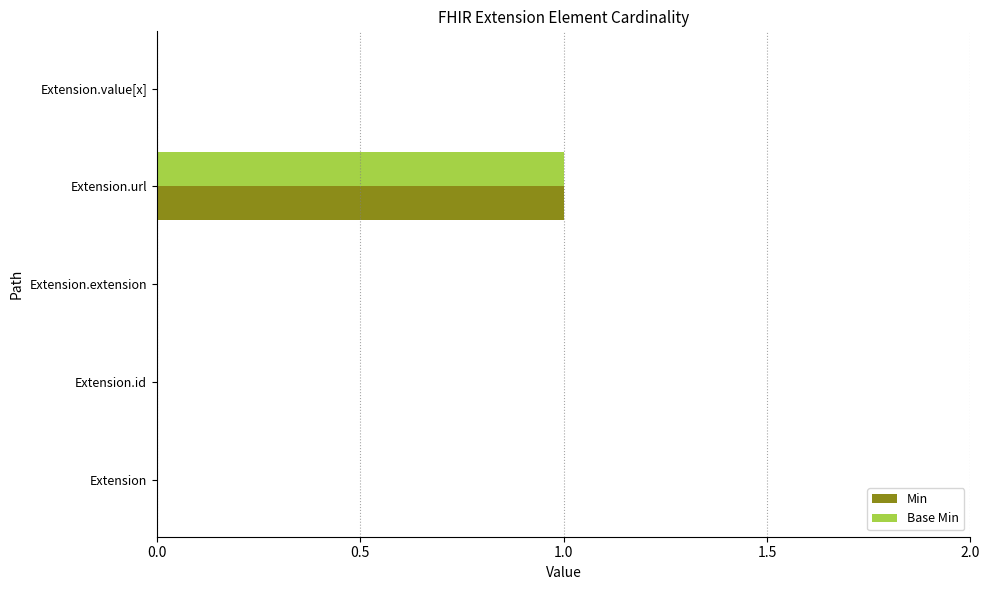

Is the value of Base Min at Extension greater than the value of Min at Extension.url?

No